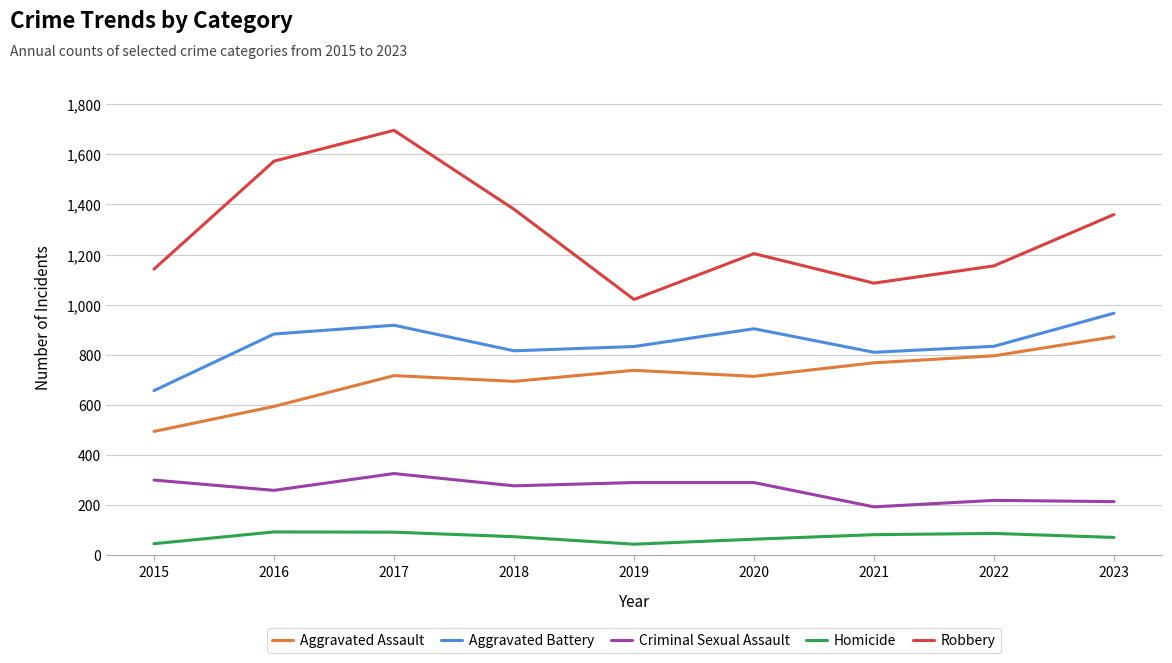

What are all the series names shown in the legend?

Aggravated Assault, Aggravated Battery, Criminal Sexual Assault, Homicide, Robbery